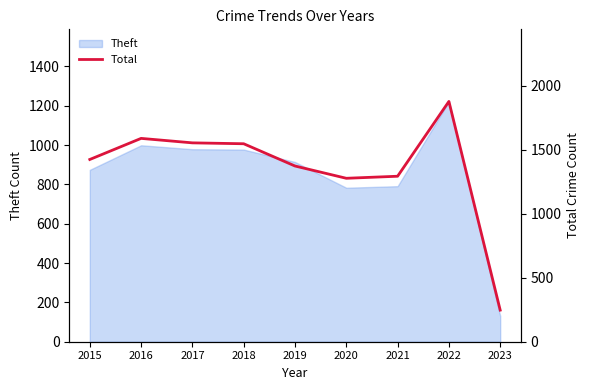

Reading right to left, what are all the values shown in this chart?

247	1879	1294	1278	1374	1548	1555	1590	1425